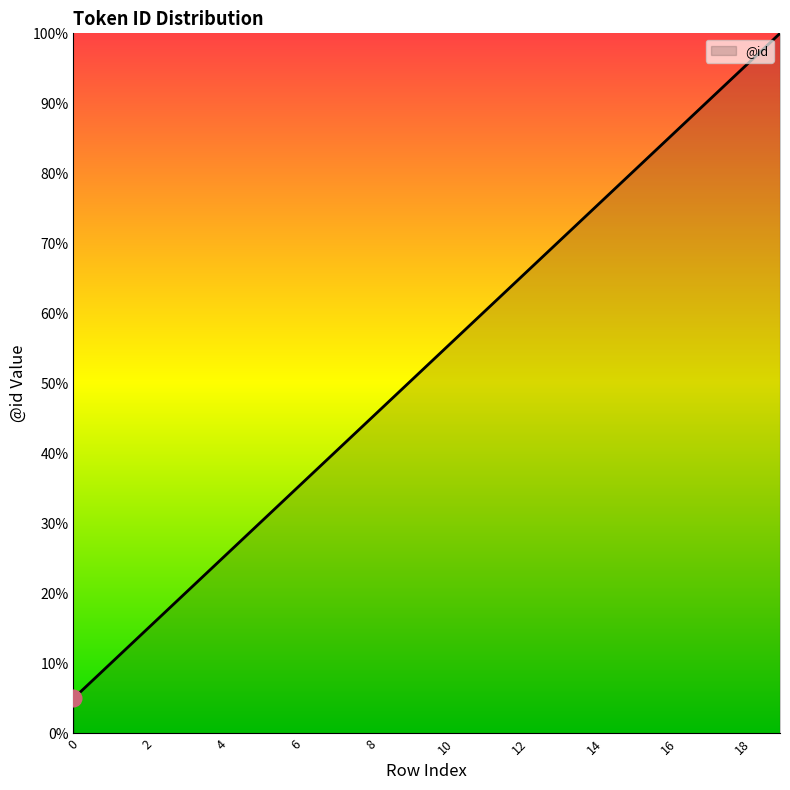

What is the greatest value displayed?

100.0